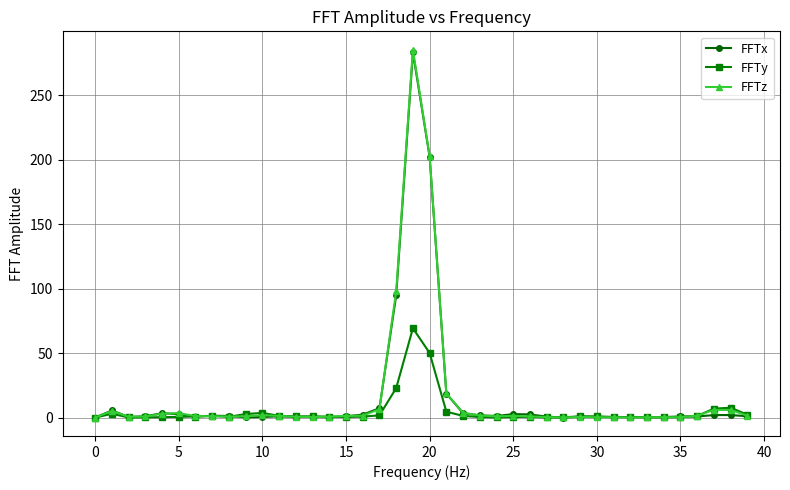

After their last crossing, which series has the higher values: FFTy or FFTz?

FFTy